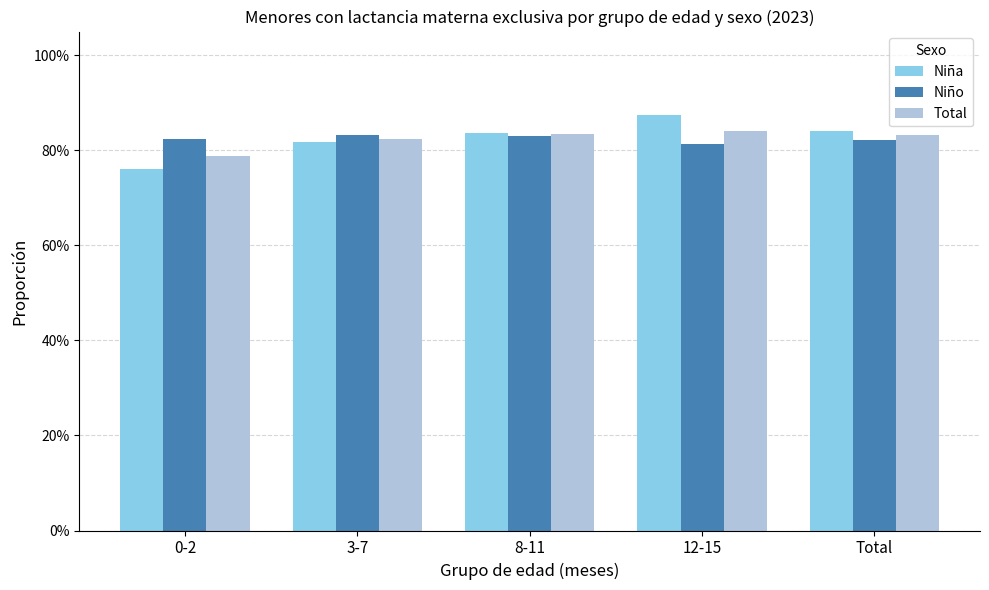

Are the bars horizontal?

No